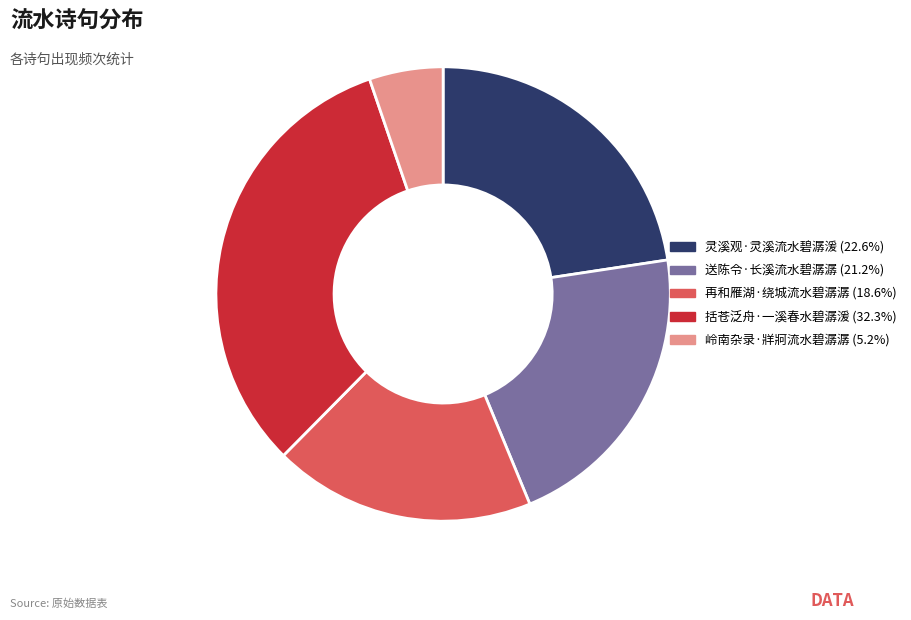

Combined, do 送陈令·长溪流水碧潺潺 and 灵溪观·灵溪流水碧潺湲 account for over 50%?

No